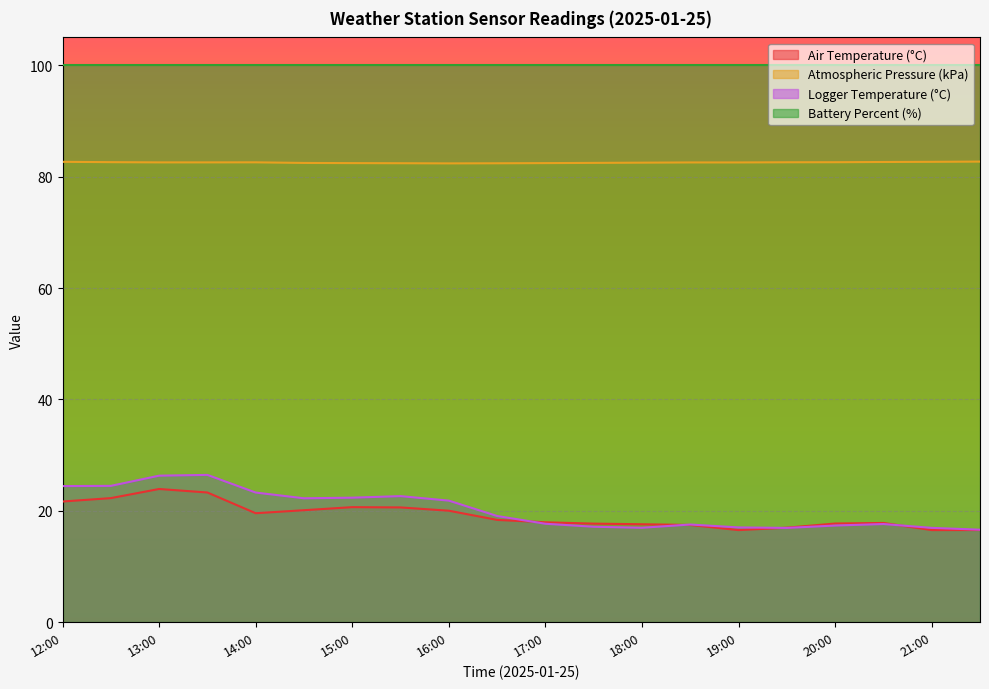

At which label does Air Temperature (°C) reach its peak?

13:00